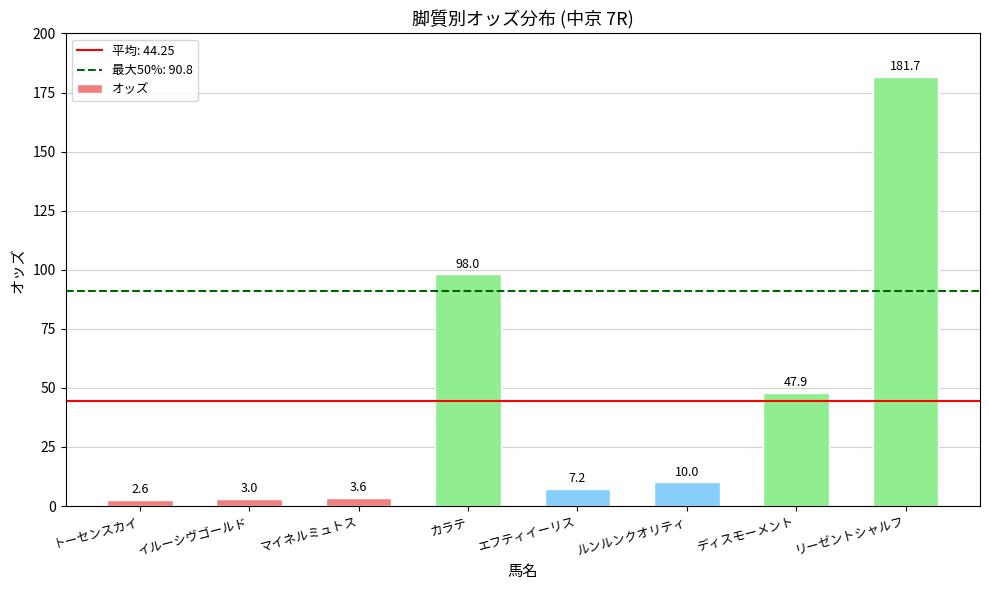

How many bars are there in total?

8